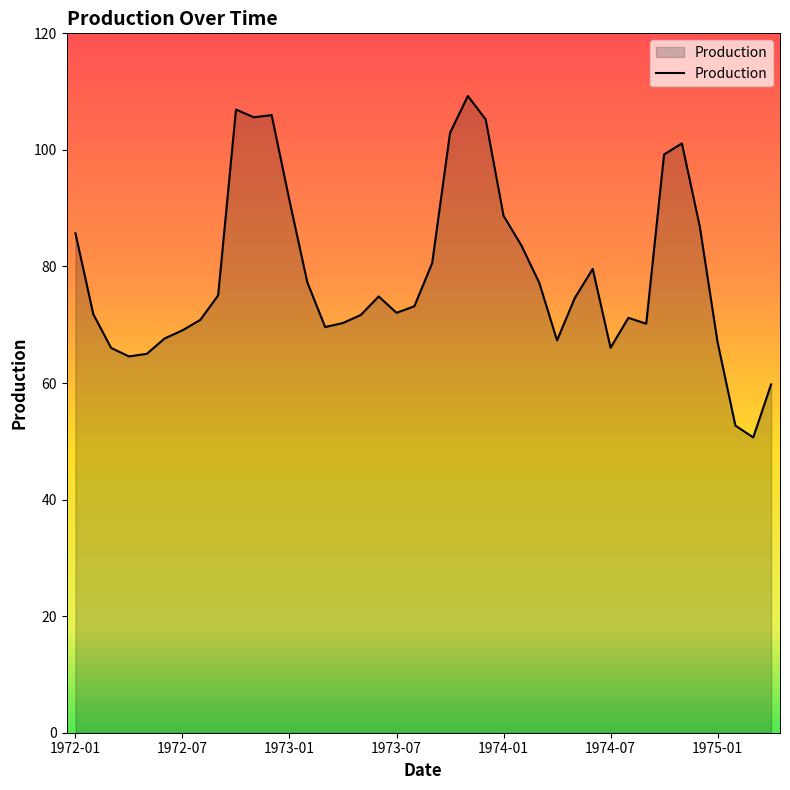

What is the minimum value shown in the chart?

50.7